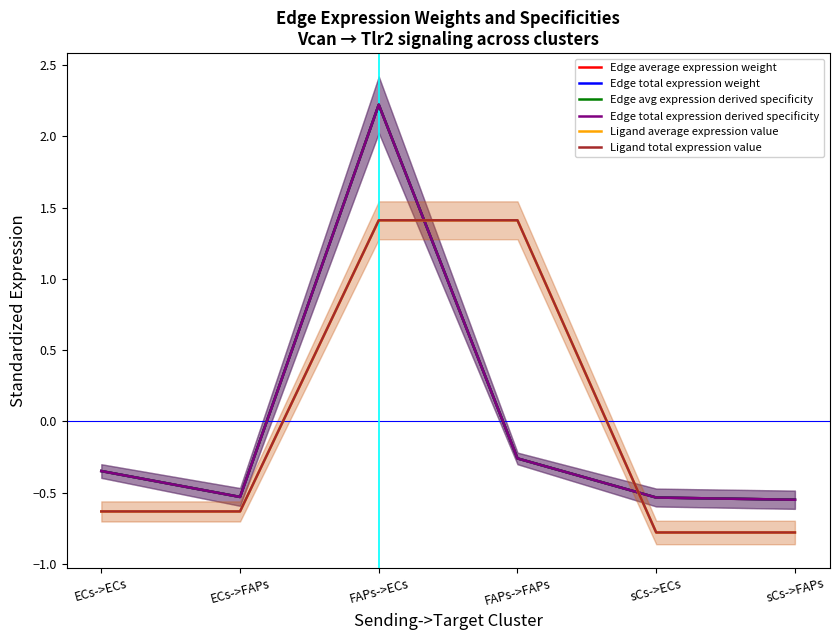

Which series ends up on top after the final intersection of Ligand average expression value and Edge total expression derived specificity?

Edge total expression derived specificity